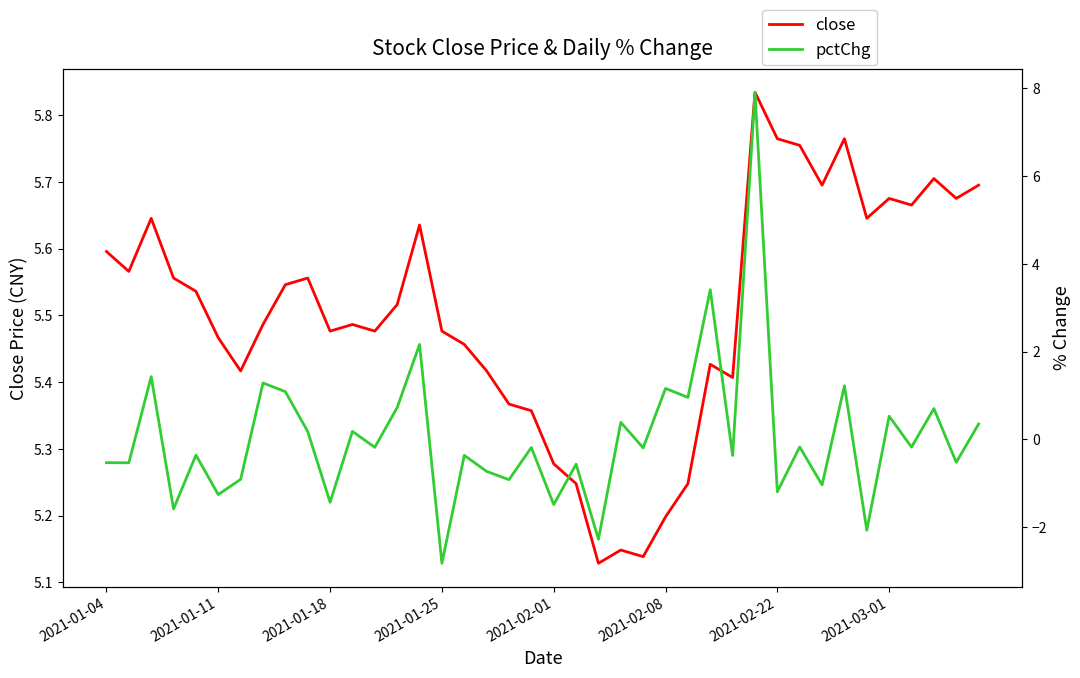

List the series in order of their peak value, highest first.

pctChg, close